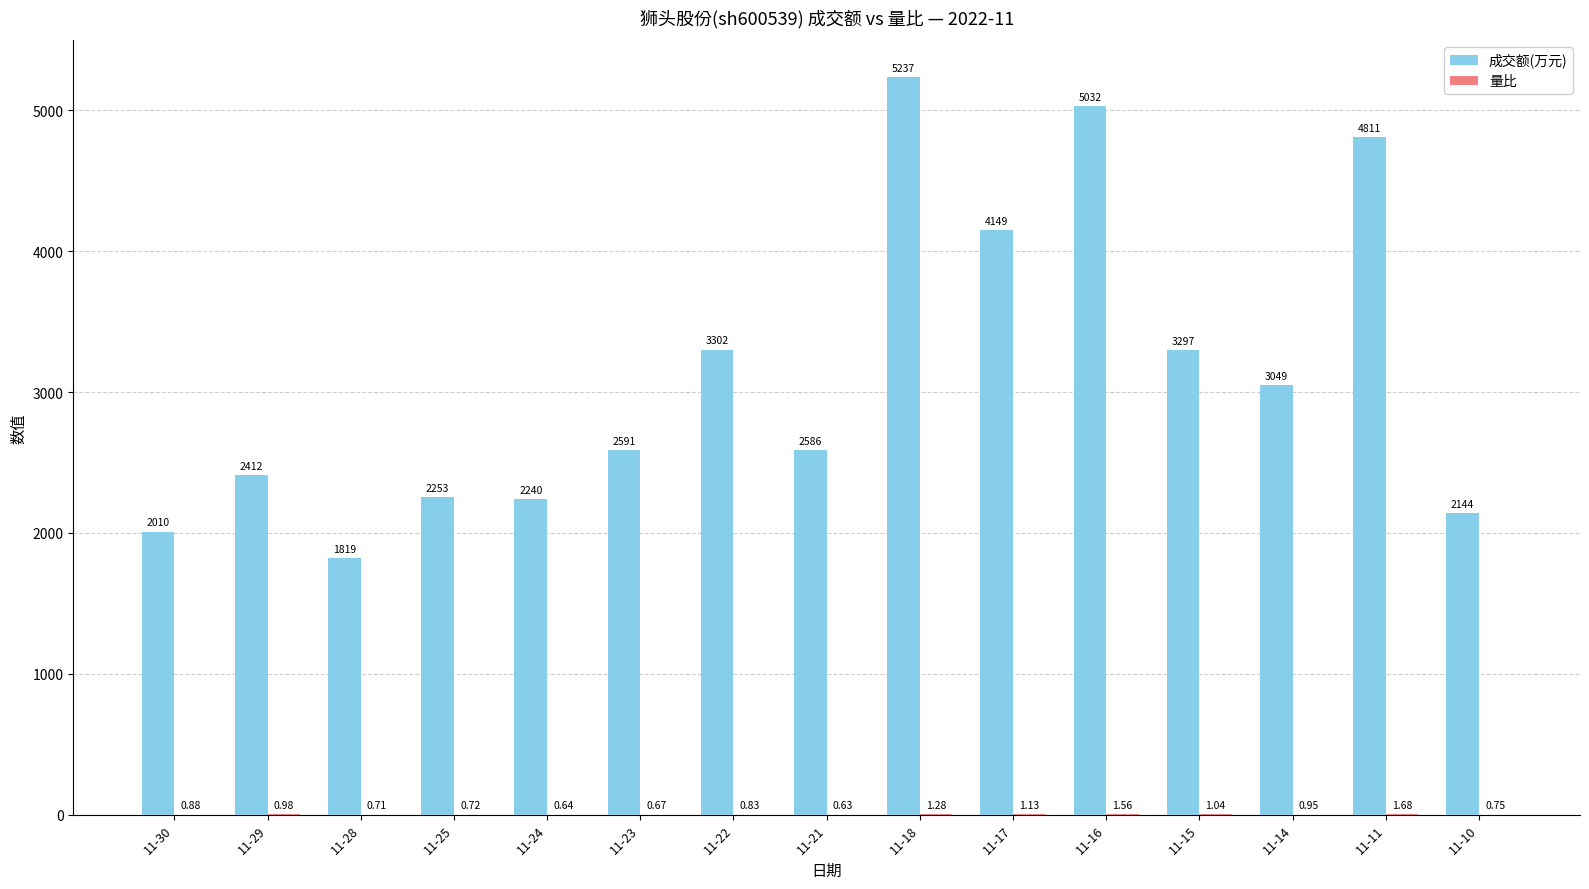

Which series changed the most between 11-30 and 11-16?

成交额(万元)